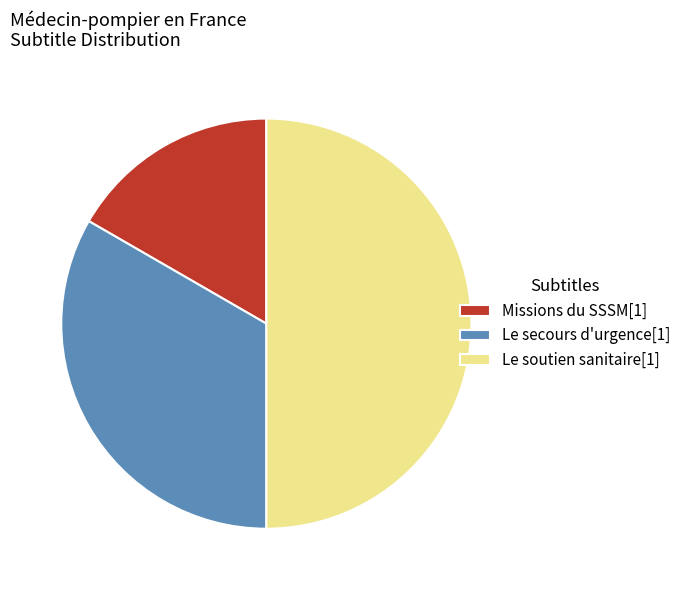

Do Le secours d'urgence[1] and Le soutien sanitaire[1] together represent more than half of the pie?

Yes